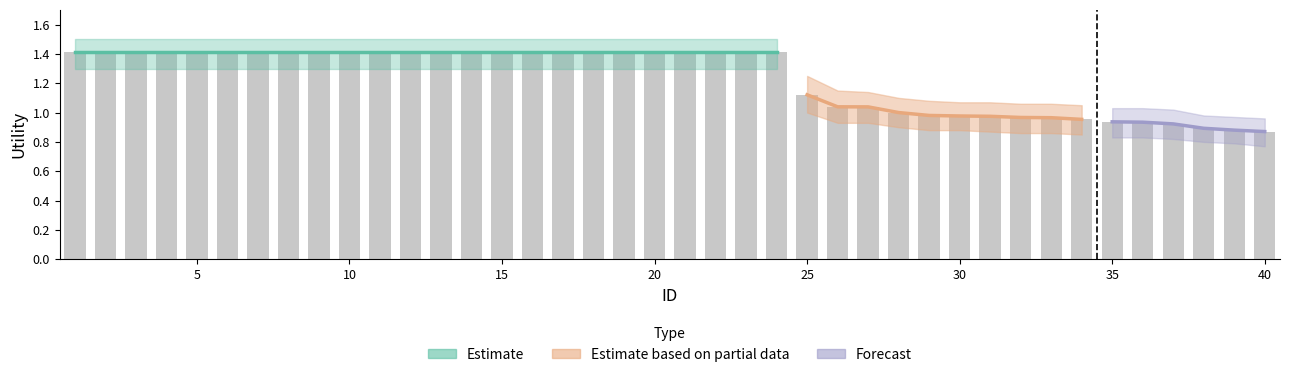

At which label does Utility_lower first exceed 1?

1